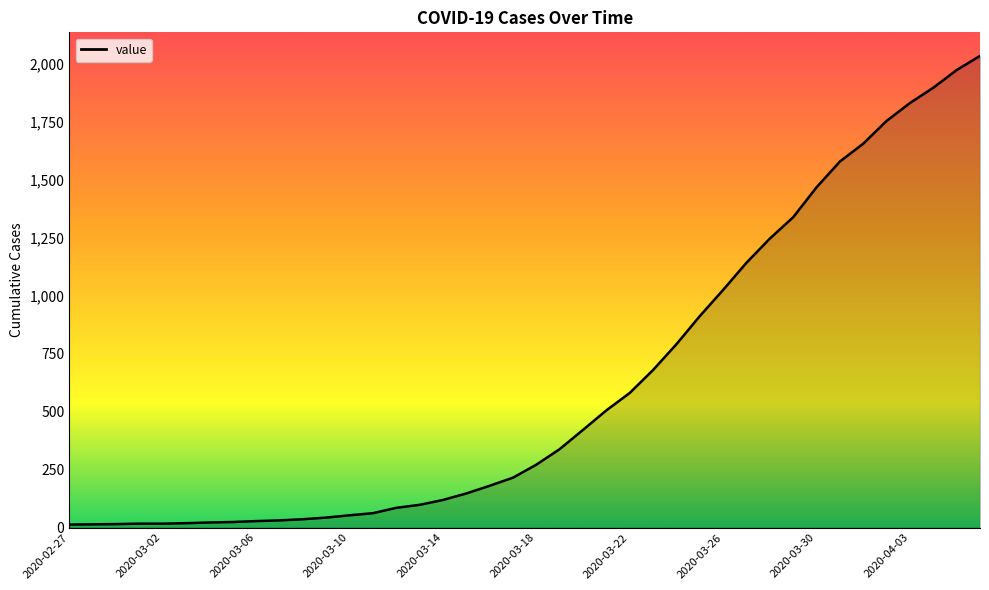

What is the difference between the maximum and minimum values?

2019